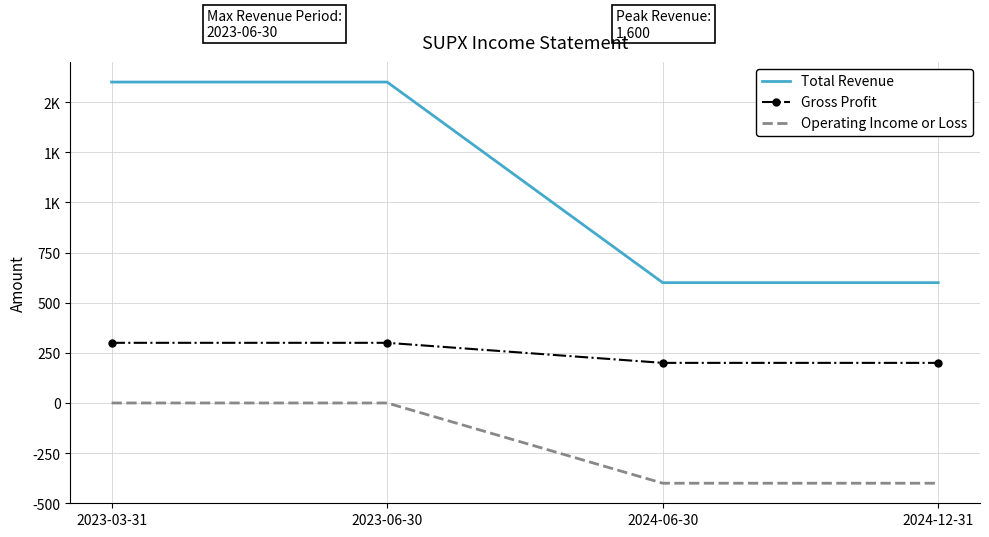

What position from the left is 2024-12-31?

4